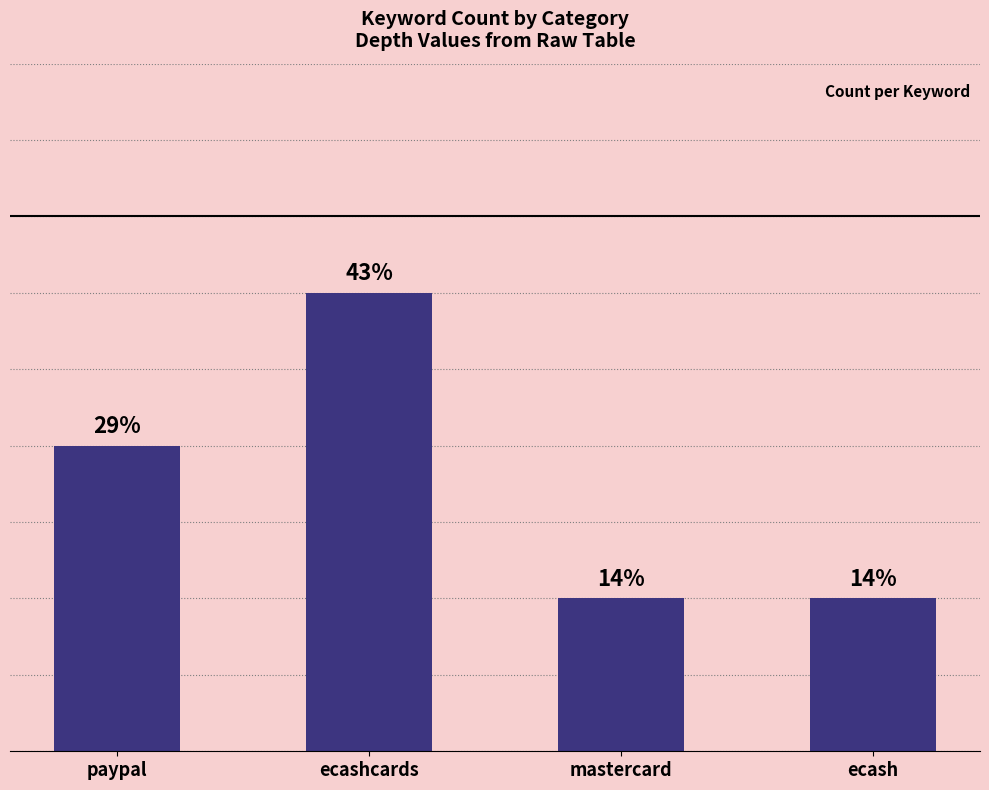

Between ecashcards and mastercard, which is larger?

ecashcards